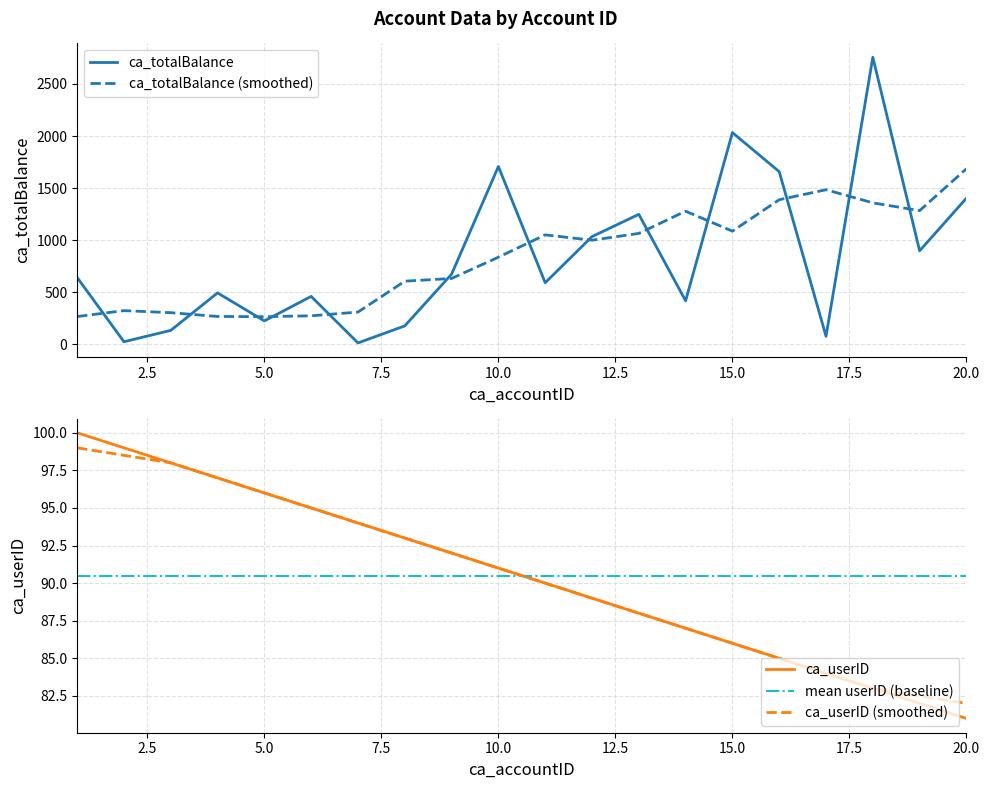

Where do ca_userID and ca_totalBalance first cross each other?

1 and 2